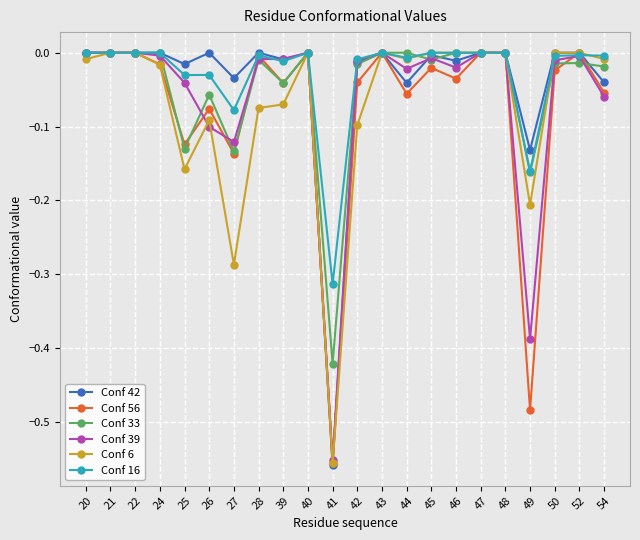

Which series has the largest range (max minus min)?

Conf 42